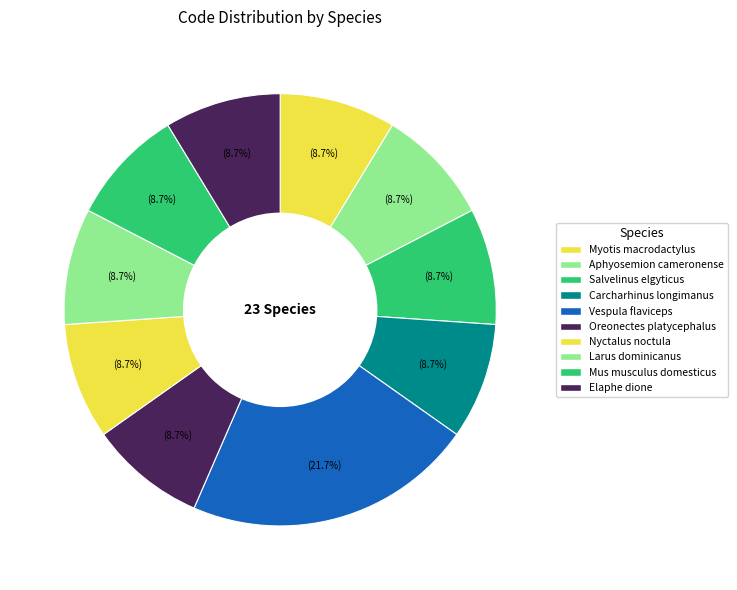

How many slices are in this pie chart?

10